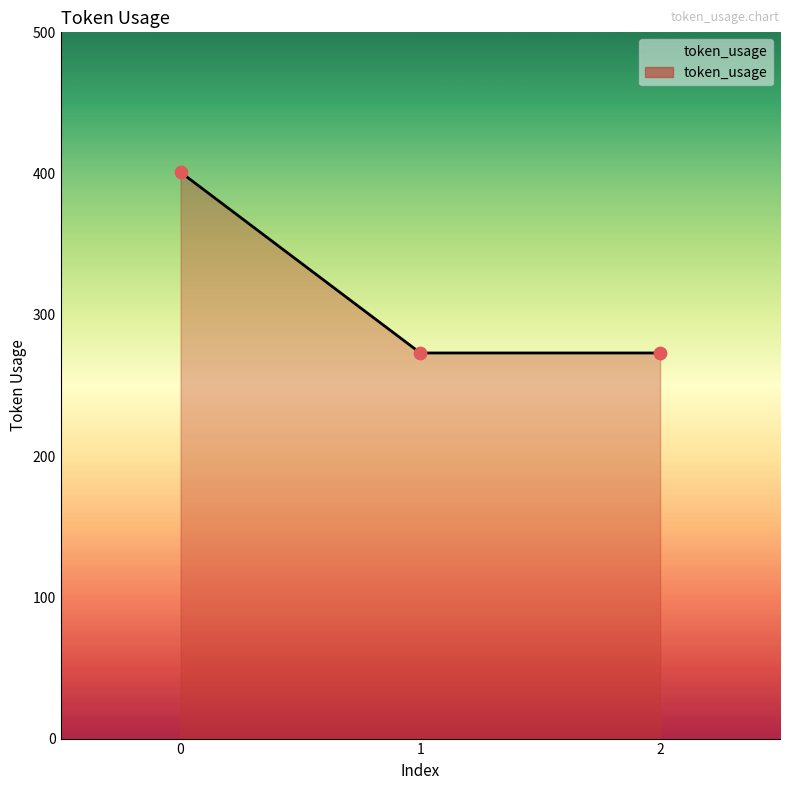

Approximately how many times larger is the value at 2 compared to 0?

0.7